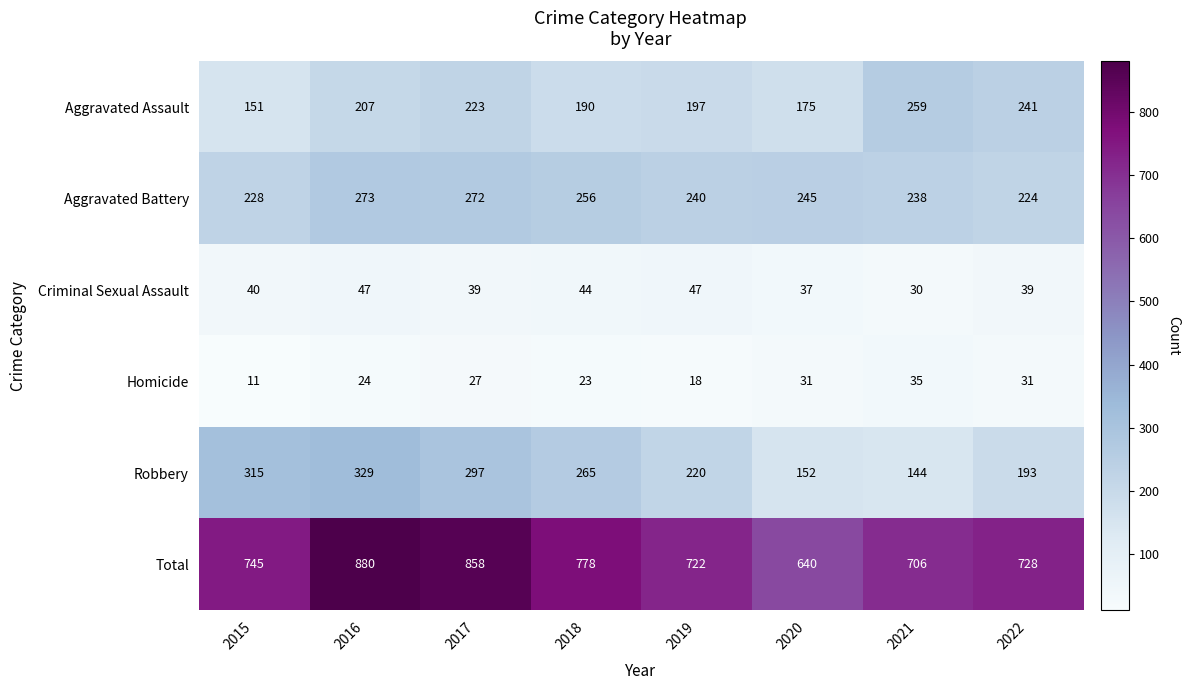

Count the number of data series in this chart.

6